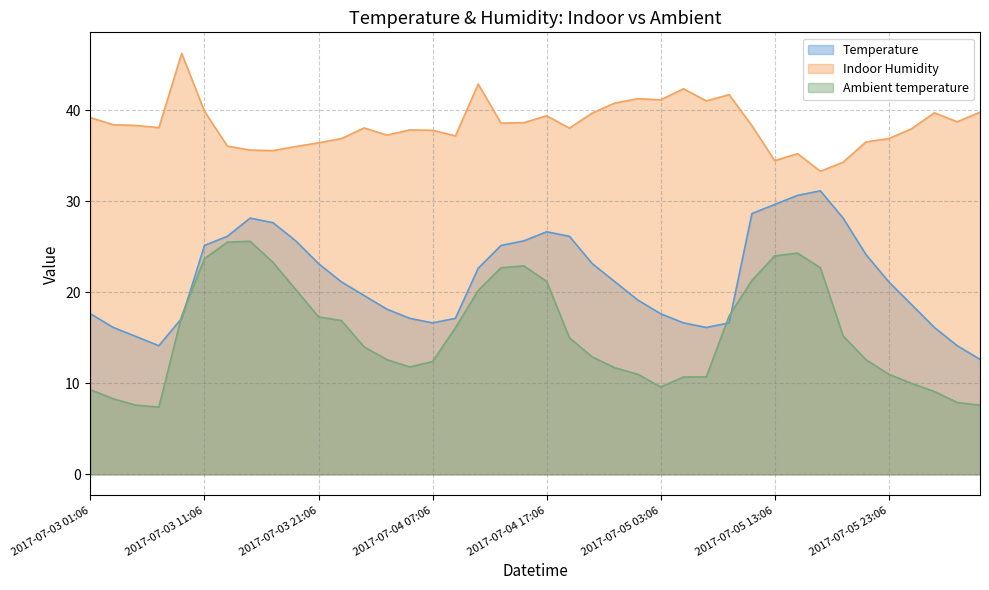

Reading left to right, list all the values displayed in this chart.

Temperature: 17.6	16.1	15.1	14.1	17.1	25.1	26.1	28.1	27.6	25.6	23.1	21.1	19.6	18.1	17.1	16.6	17.1	22.6	25.1	25.6	26.6	26.1	23.1	21.1	19.1	17.6	16.6	16.1	16.6	28.6	29.6	30.6	31.1	28.1	24.1	21.1	18.6	16.1	14.1	12.6
Indoor Humidity: 39.2	38.4	38.3	38.1	46.2	39.9	36.1	35.6	35.6	36.0	36.4	36.9	38.1	37.3	37.8	37.8	37.2	42.9	38.6	38.6	39.4	38.0	39.7	40.8	41.3	41.1	42.4	41.0	41.7	38.3	34.5	35.2	33.3	34.3	36.5	36.9	38.0	39.7	38.7	39.8
Ambient temperature: 9.3	8.3	7.6	7.4	17.4	23.7	25.5	25.6	23.3	20.3	17.3	16.9	14.0	12.6	11.8	12.4	16.1	20.2	22.7	22.9	21.2	15.0	12.9	11.7	11.0	9.6	10.7	10.7	17.4	21.3	24.0	24.3	22.7	15.2	12.6	11.0	10.0	9.1	7.9	7.6